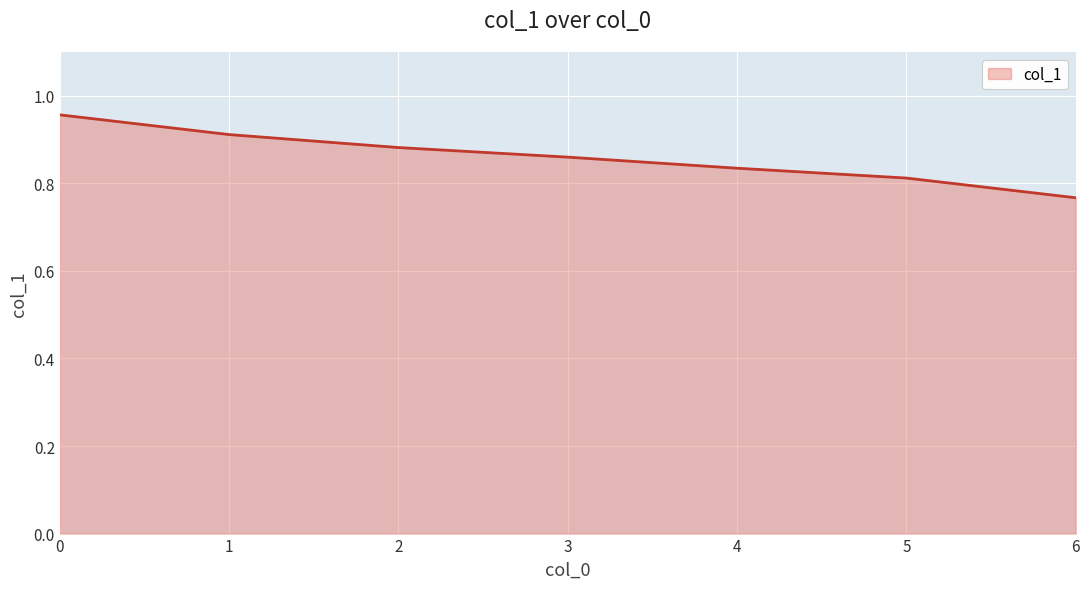

Count the number of categories in the chart.

7